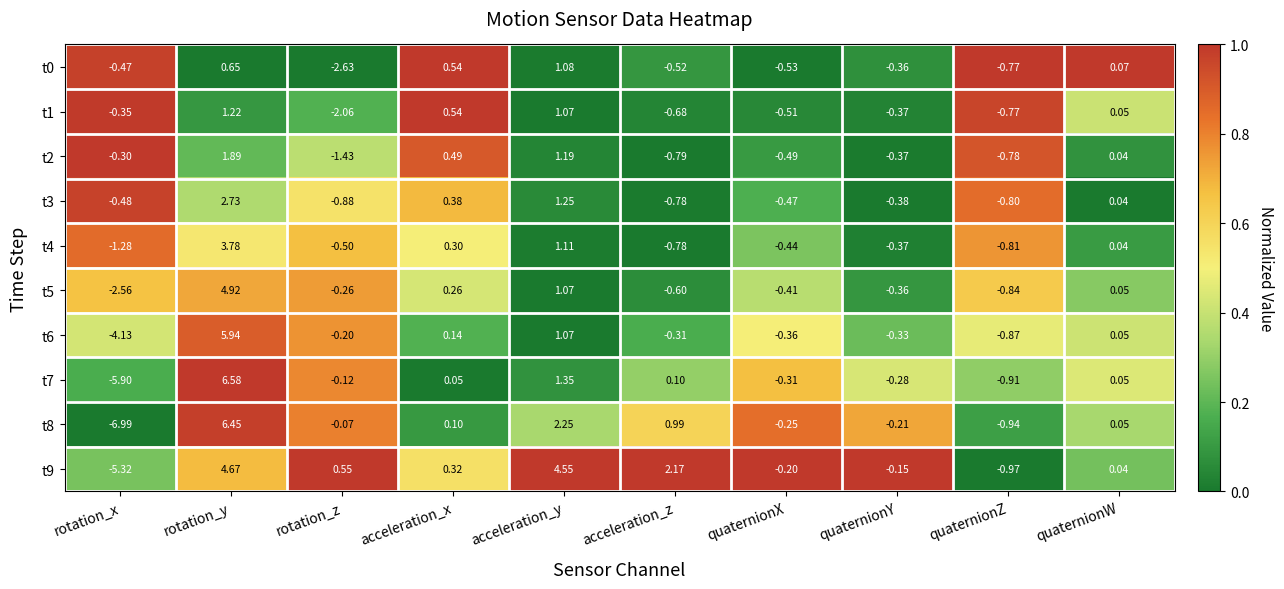

Where is t9 nearest to the value 0?

quaternionW